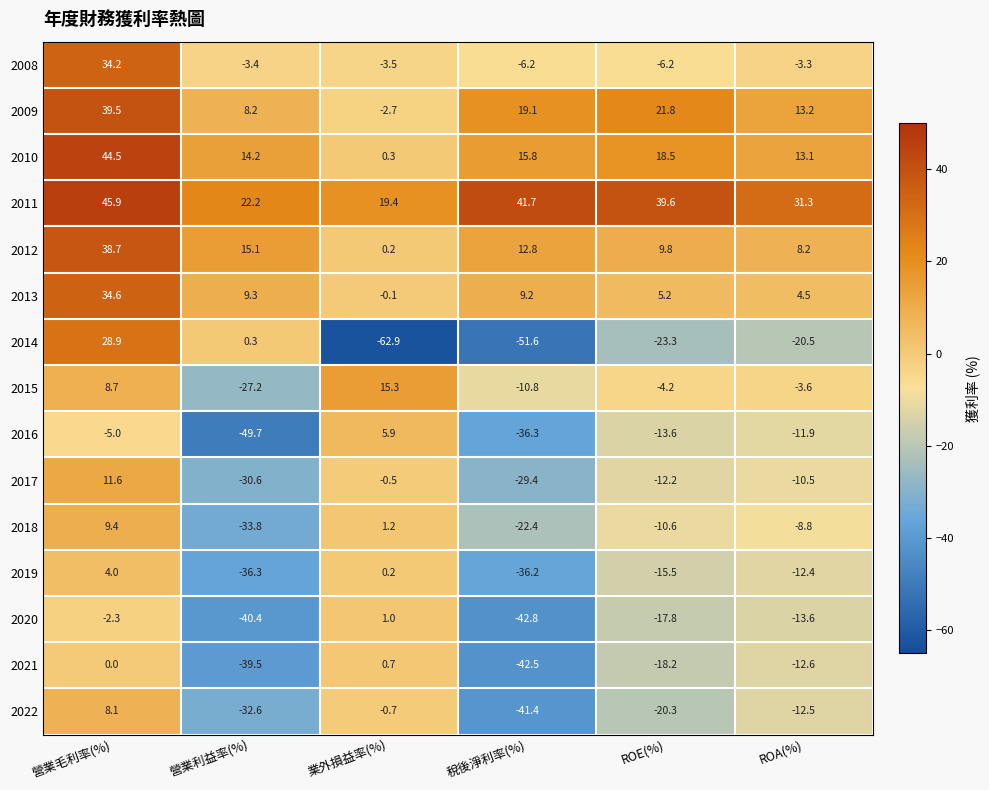

The 2021 series shows -18.2 at ROE(%). True or false?

True